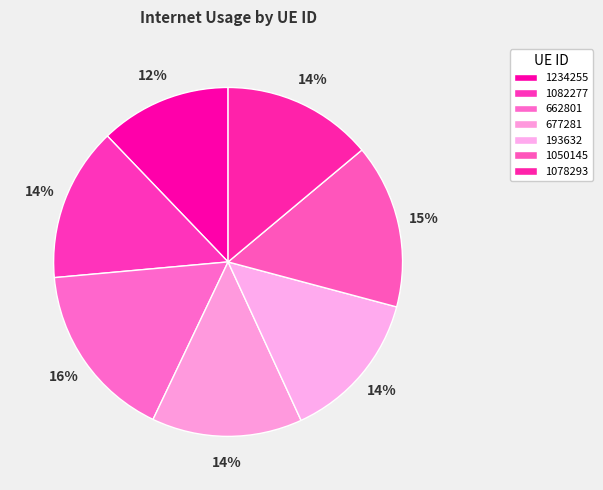

How many segments does this pie chart have?

7